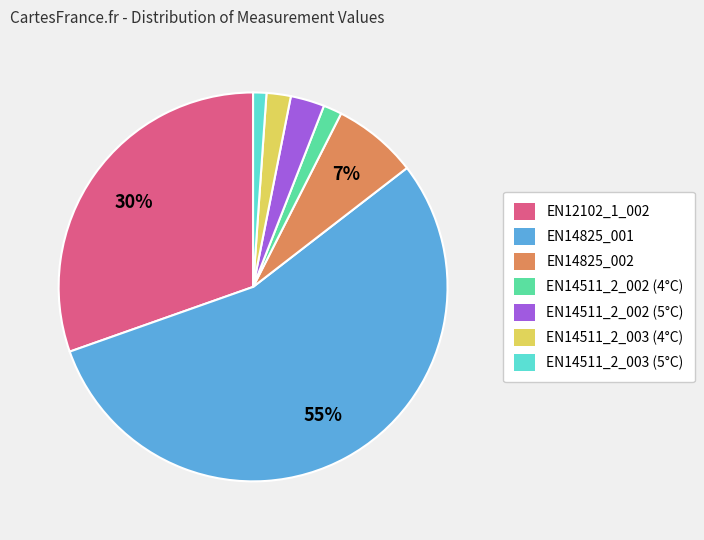

Which has a higher value, EN14825_002 or EN14511_2_002 (4°C)?

EN14825_002